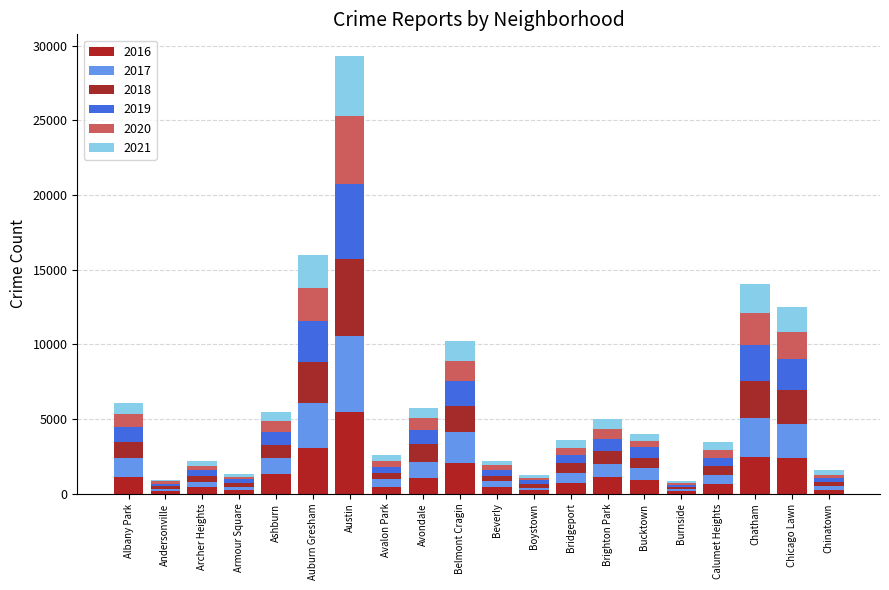

The value of 2020 at Bridgeport is 673. True or false?

False